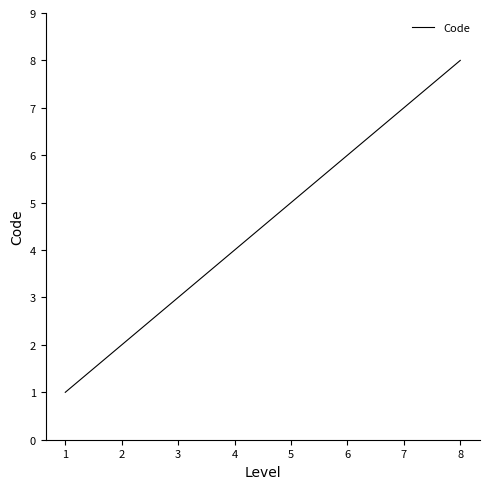

Which category has the lowest value across all series?

1